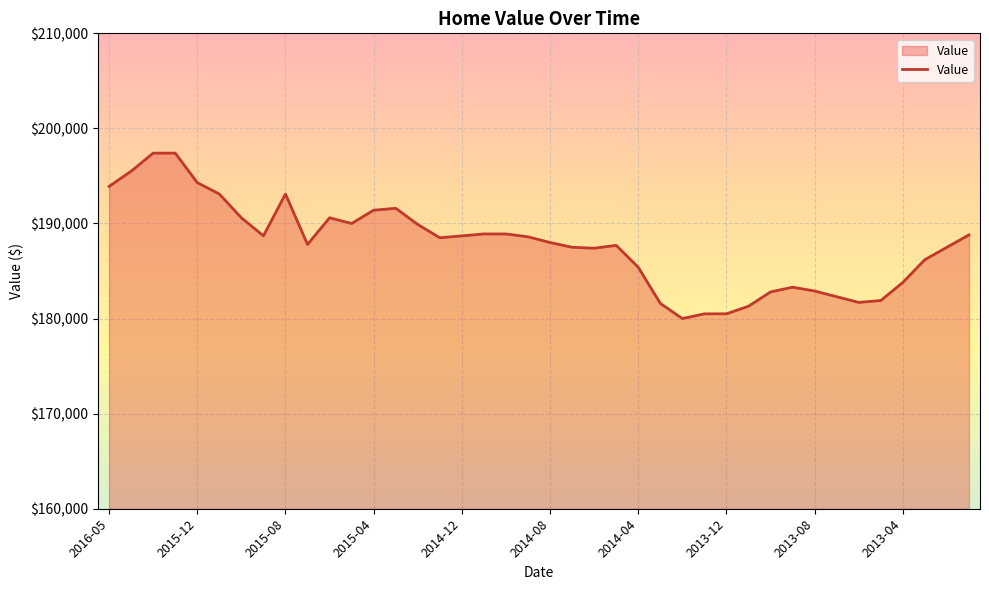

How many lines are shown in the chart?

1